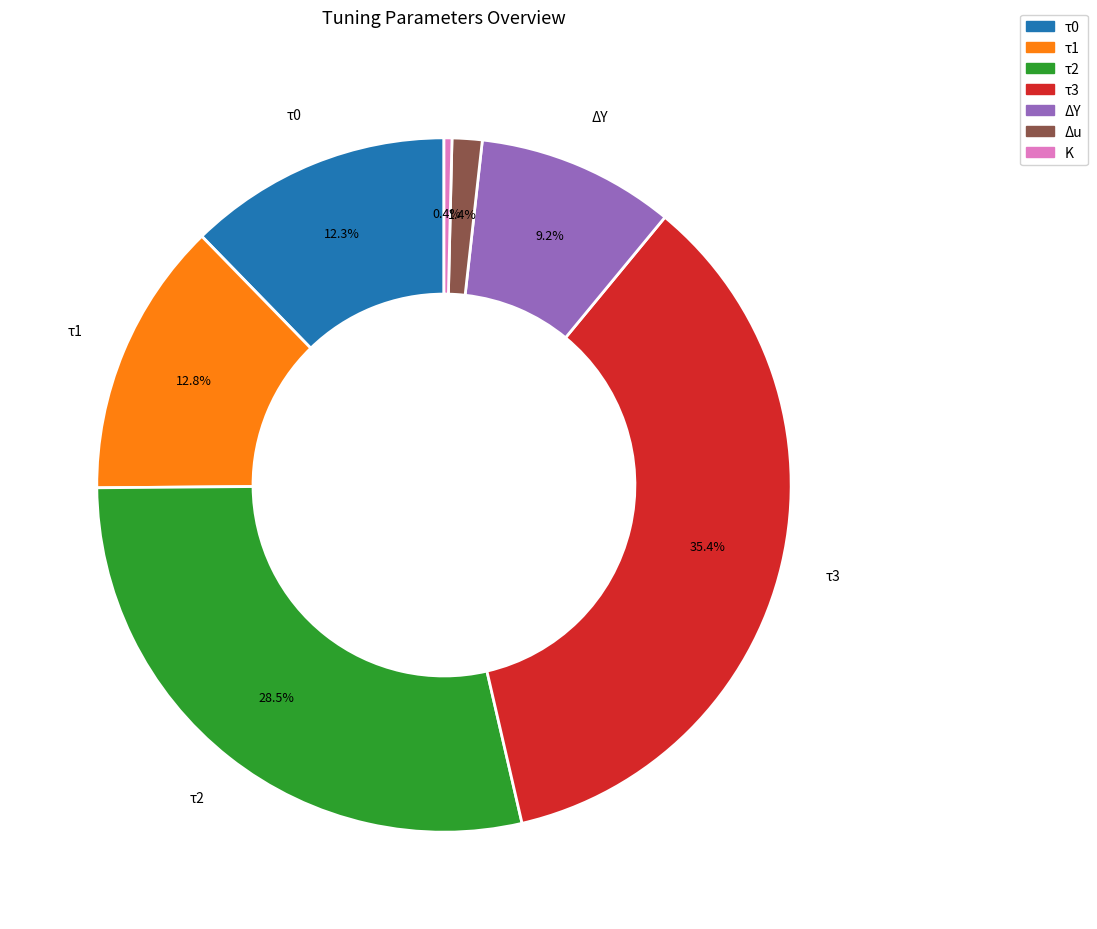

Which slice is the smallest?

K